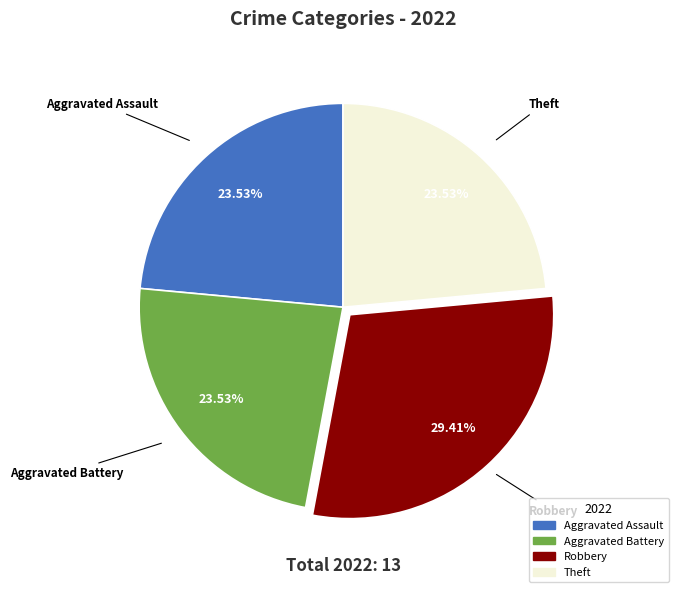

Is there any slice that represents more than half of the pie?

No